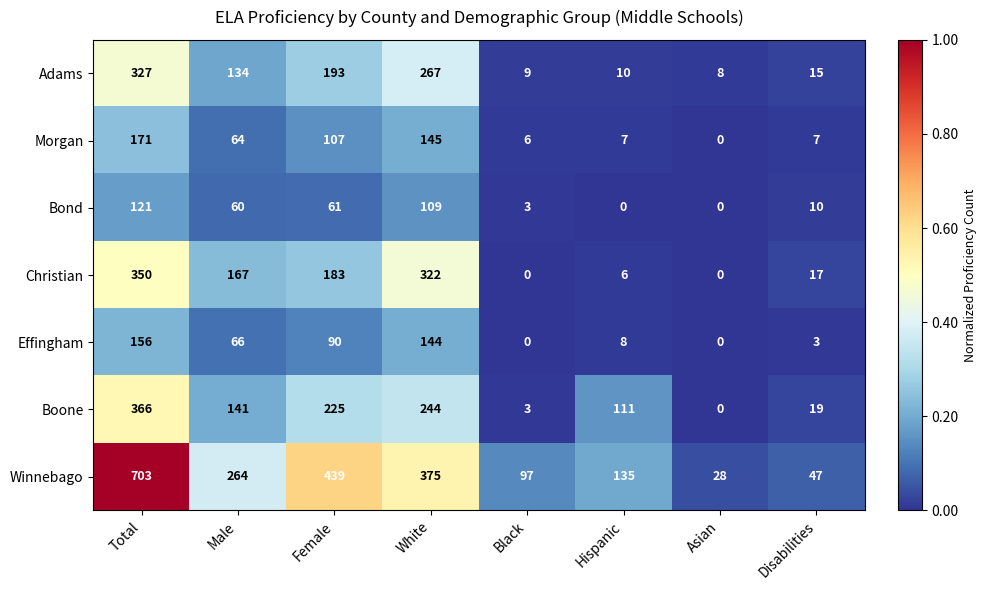

The Adams series shows 39 at Male. True or false?

False